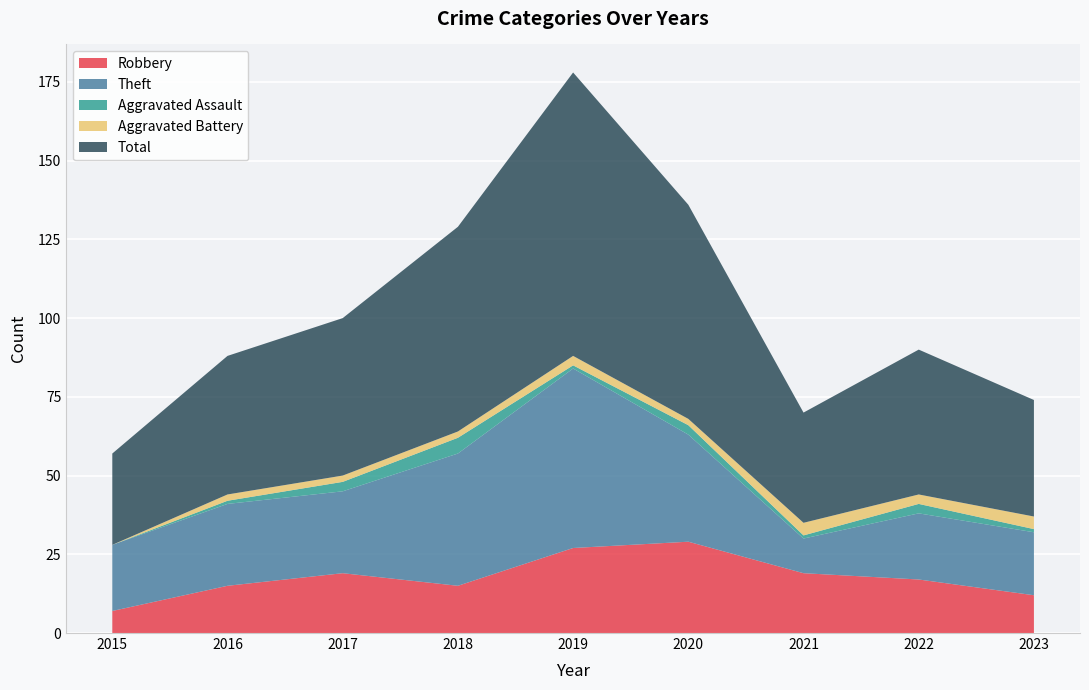

Reading left to right, list all the values displayed in this chart.

Robbery: 2015=7	2016=15	2017=19	2018=15	2019=27	2020=29	2021=19	2022=17	2023=12
Theft: 2015=21	2016=26	2017=26	2018=42	2019=57	2020=34	2021=11	2022=21	2023=20
Aggravated Assault: 2015=0	2016=1	2017=3	2018=5	2019=1	2020=3	2021=1	2022=3	2023=1
Aggravated Battery: 2015=0	2016=2	2017=2	2018=2	2019=3	2020=2	2021=4	2022=3	2023=4
Total: 2015=29	2016=44	2017=50	2018=65	2019=90	2020=68	2021=35	2022=46	2023=37